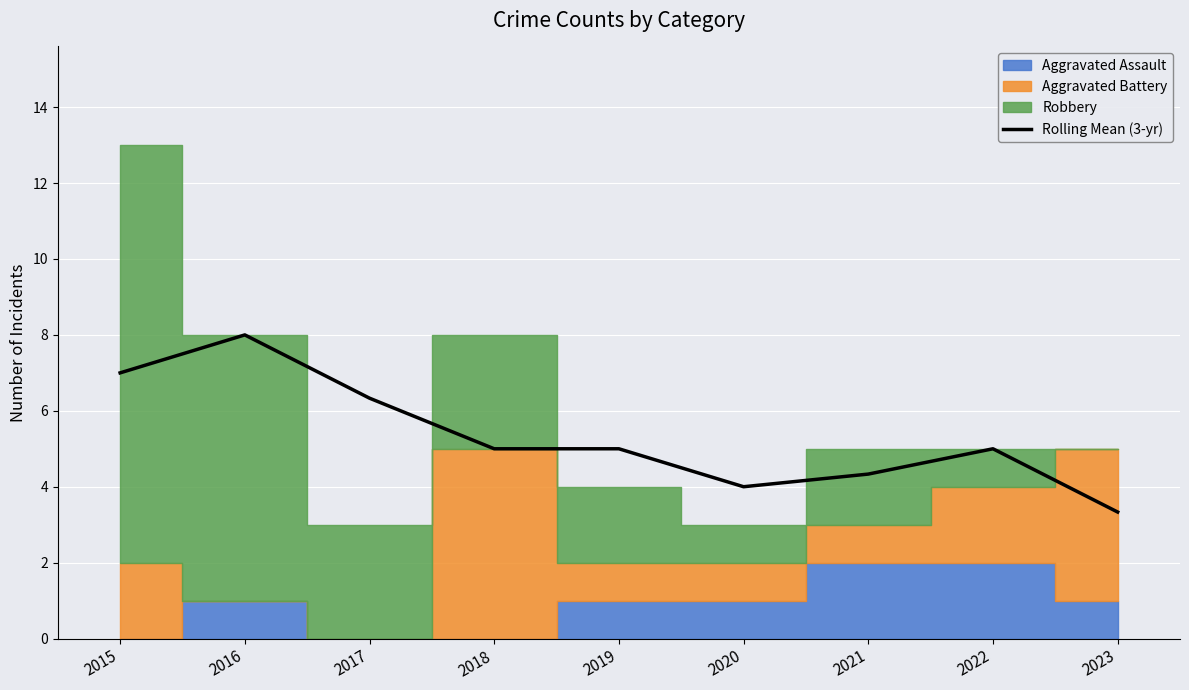

List the labels in order of value, largest first.

2016, 2015, 2017, 2018, 2019, 2022, 2021, 2020, 2023